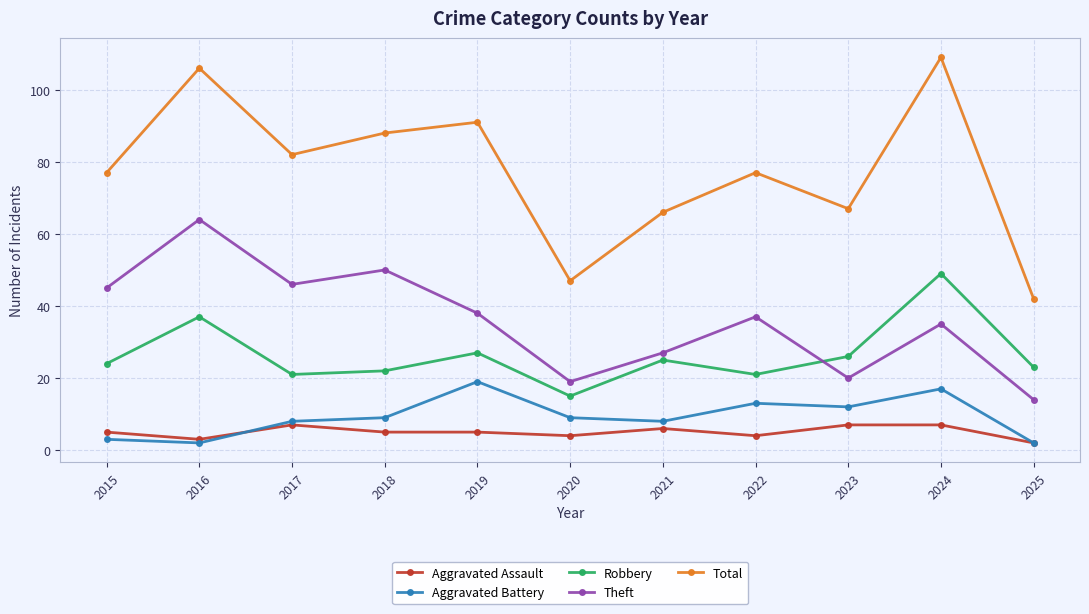

Where is the first local maximum for Theft?

2016